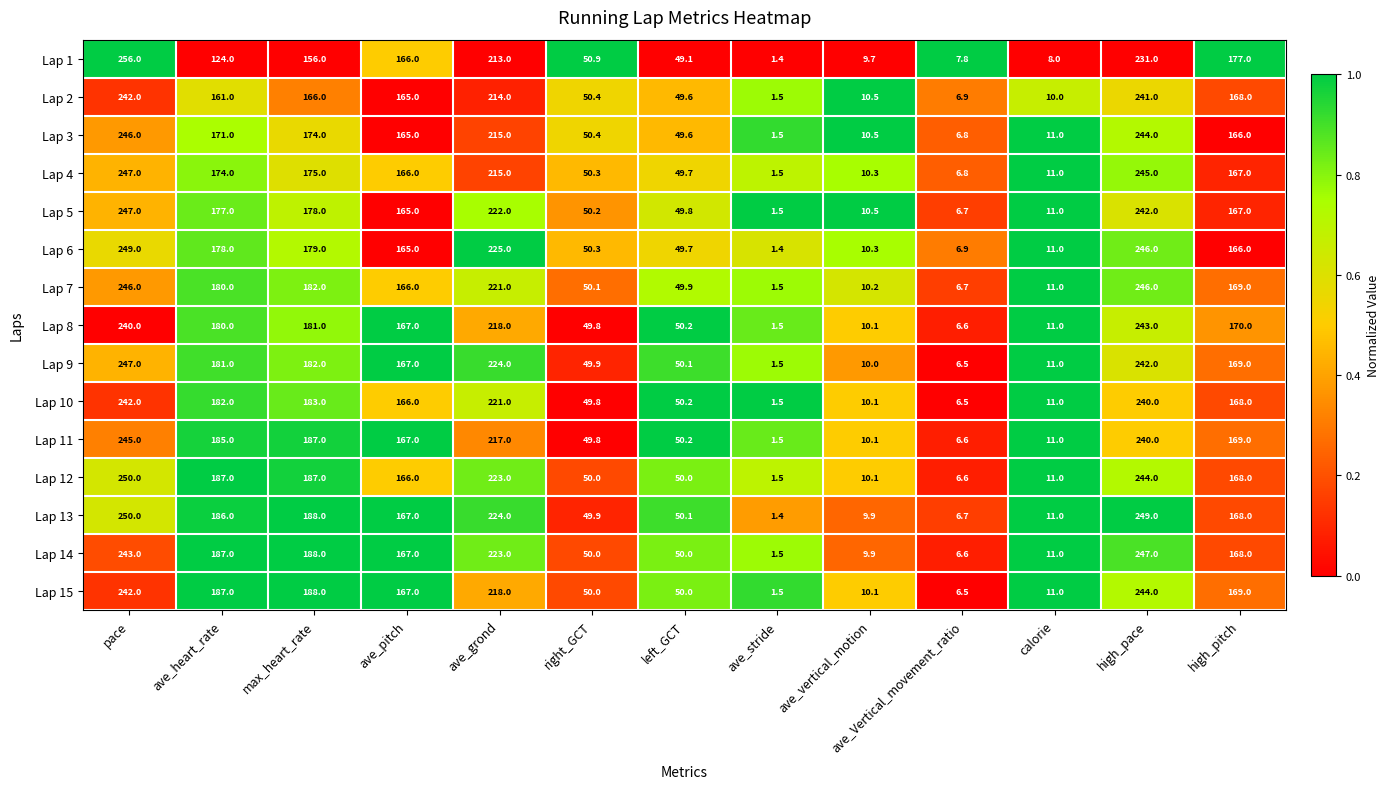

Which category has the highest value across all series?

pace